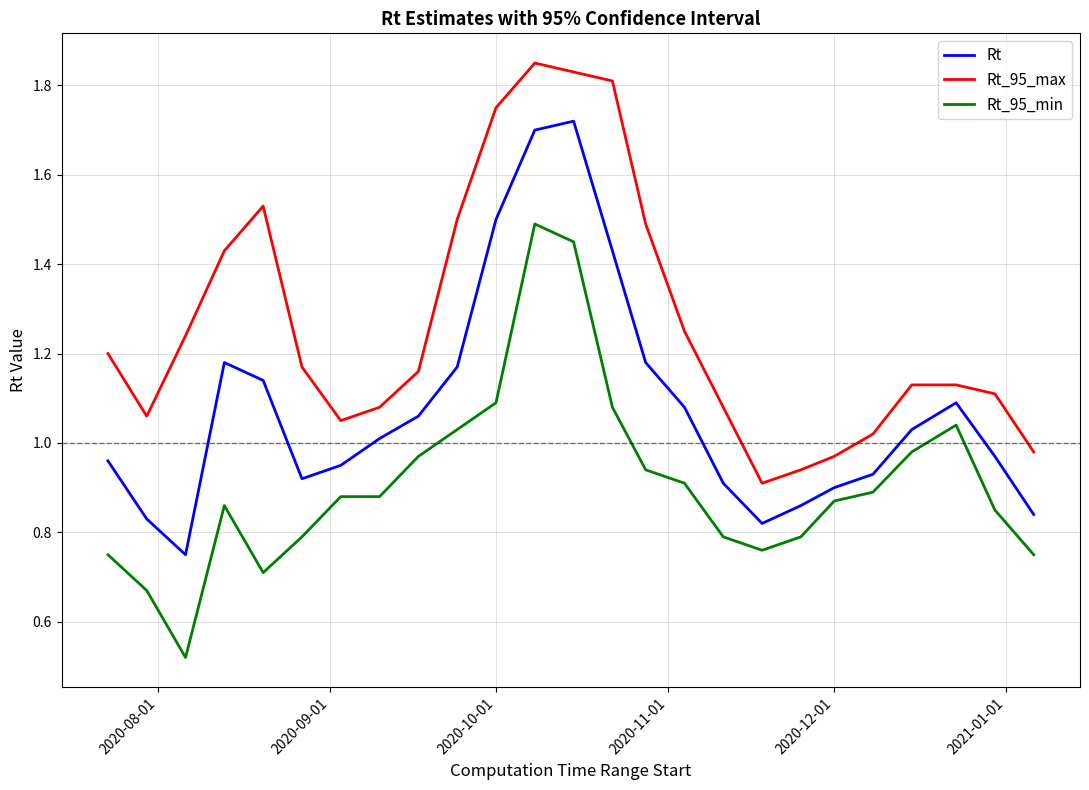

True or false: Rt_95_min and Rt cross at least once.

False